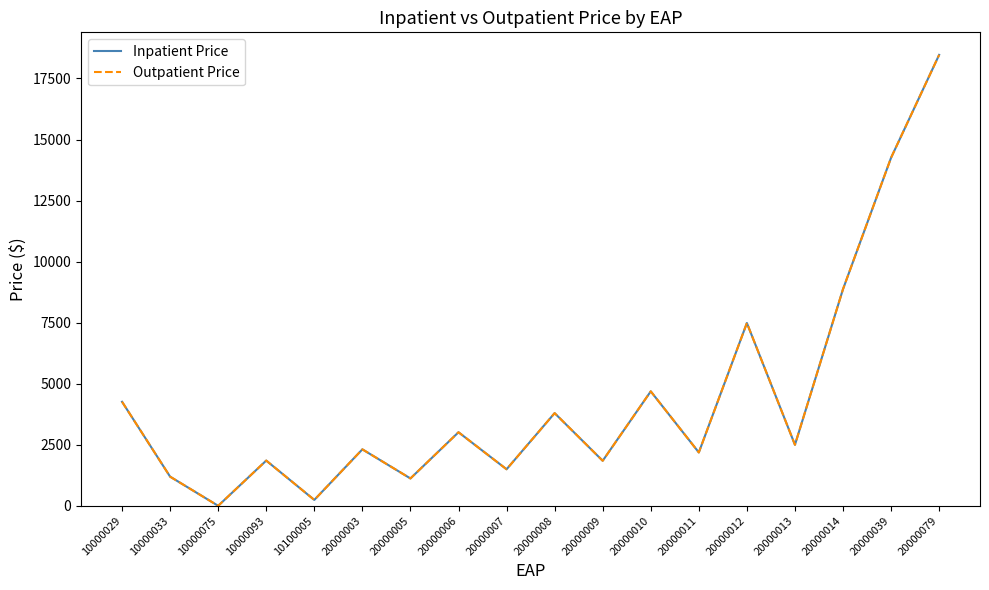

What is the difference between the maximum and minimum values in the Outpatient Price series?

18466